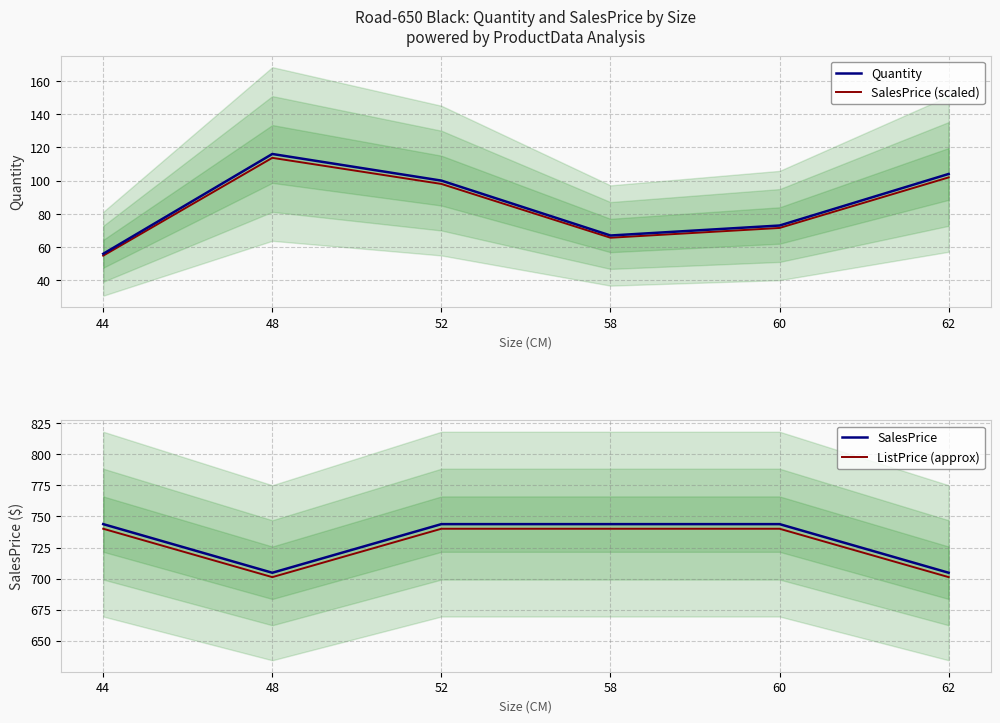

At which category is the sum across all series the highest?

52